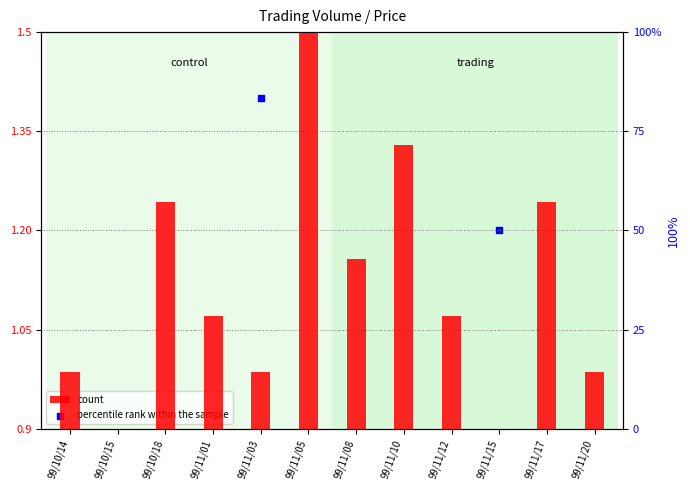

Which series contains the lowest Y value?

count